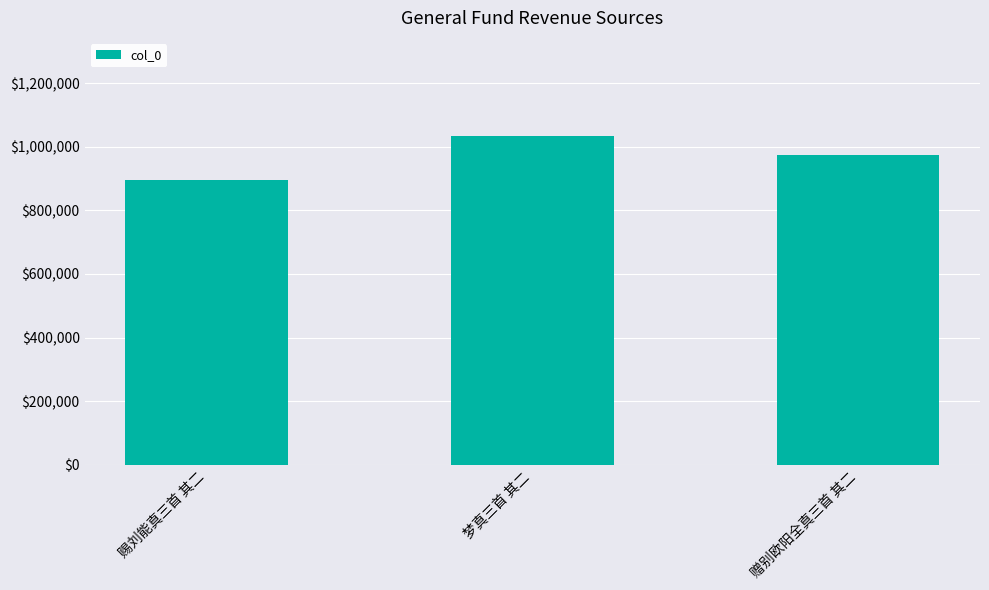

Which label corresponds to the smallest value in the chart?

赐刘能真三首 其二